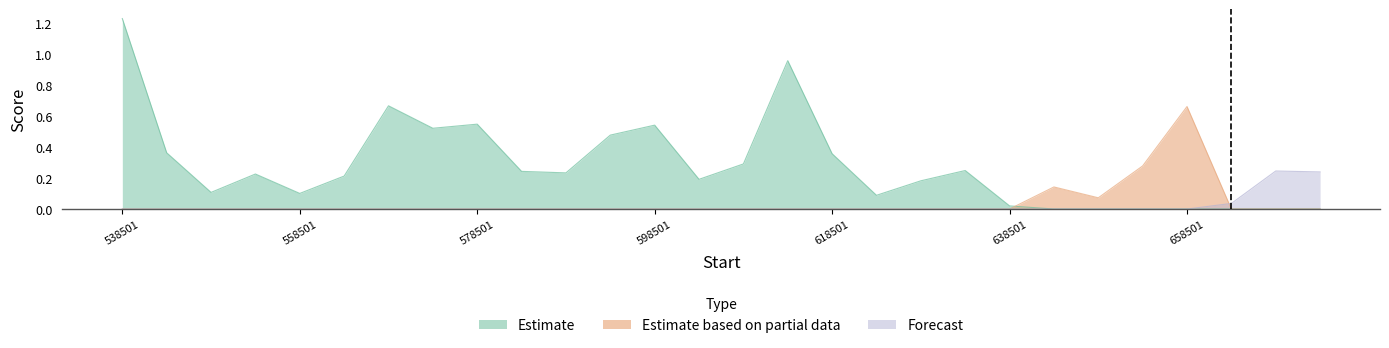

Between 613501 and 628501, which series saw the biggest shift?

Estimate